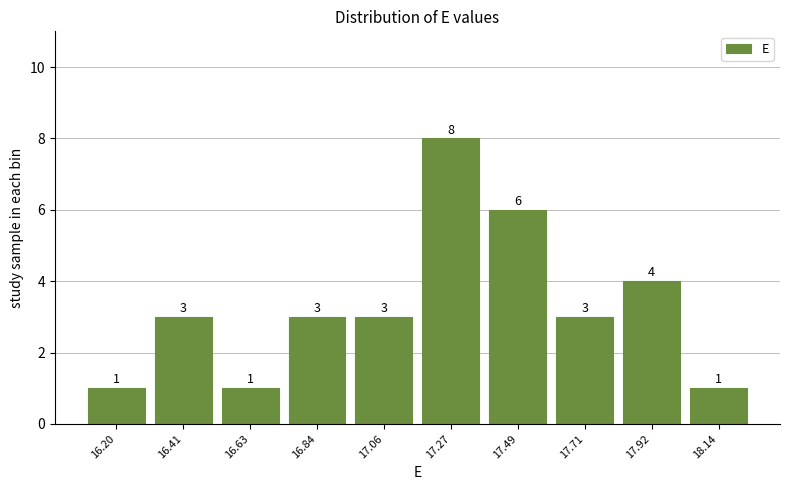

Reading left to right, what are all the values shown in this chart?

1	3	1	3	3	8	6	3	4	1